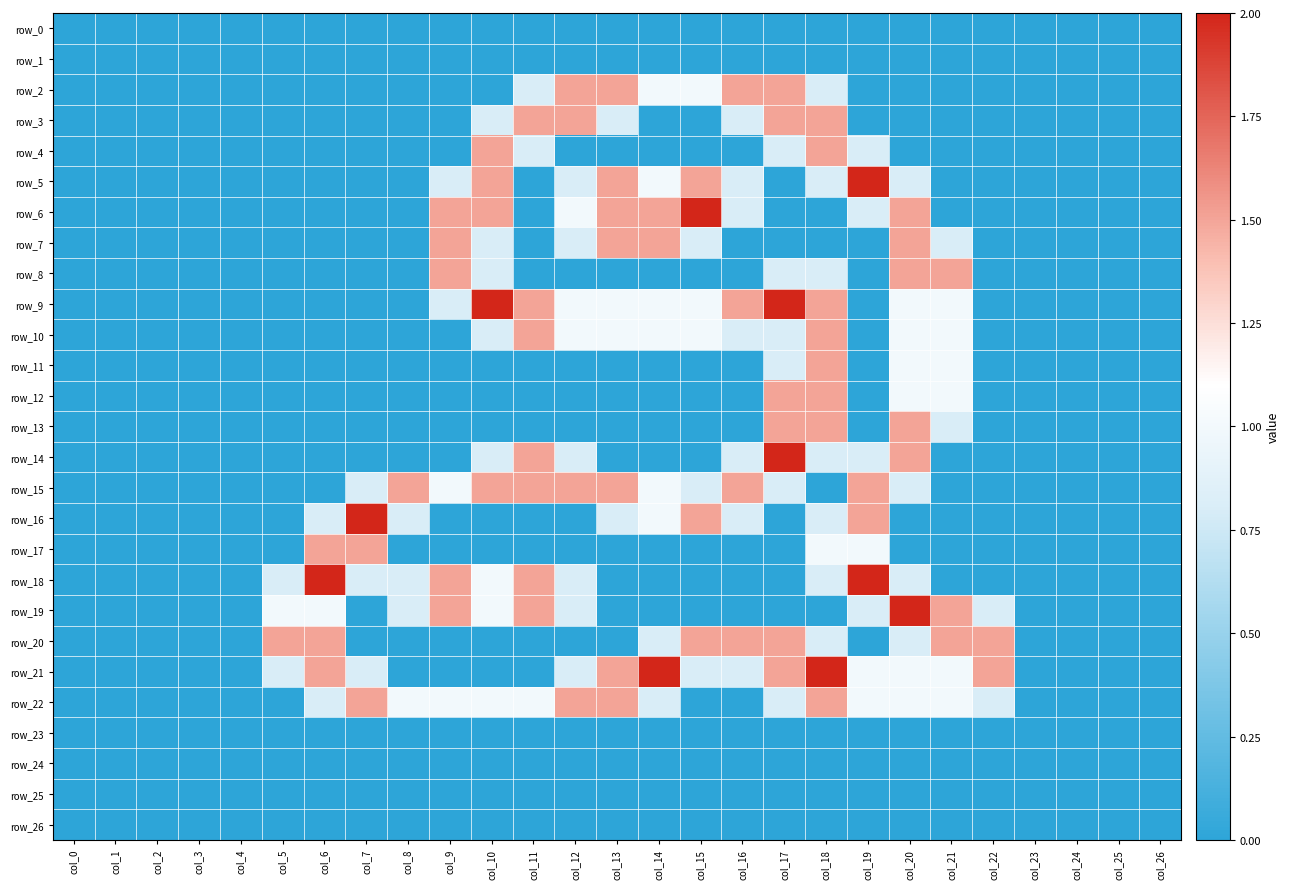

At which label does row_17 reach its minimum?

col_0